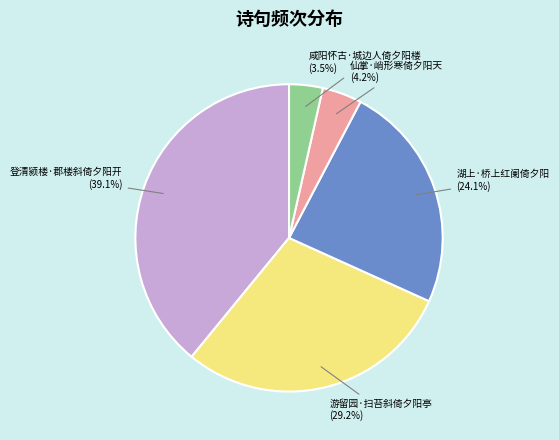

How many segments does this pie chart have?

5